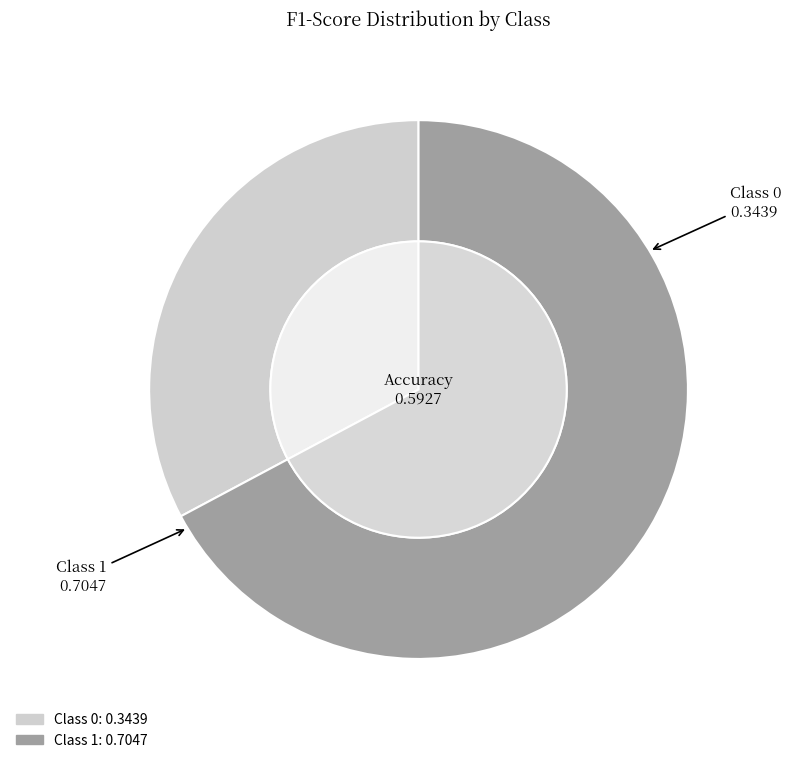

To the nearest percent, what portion does 1 represent?

67%